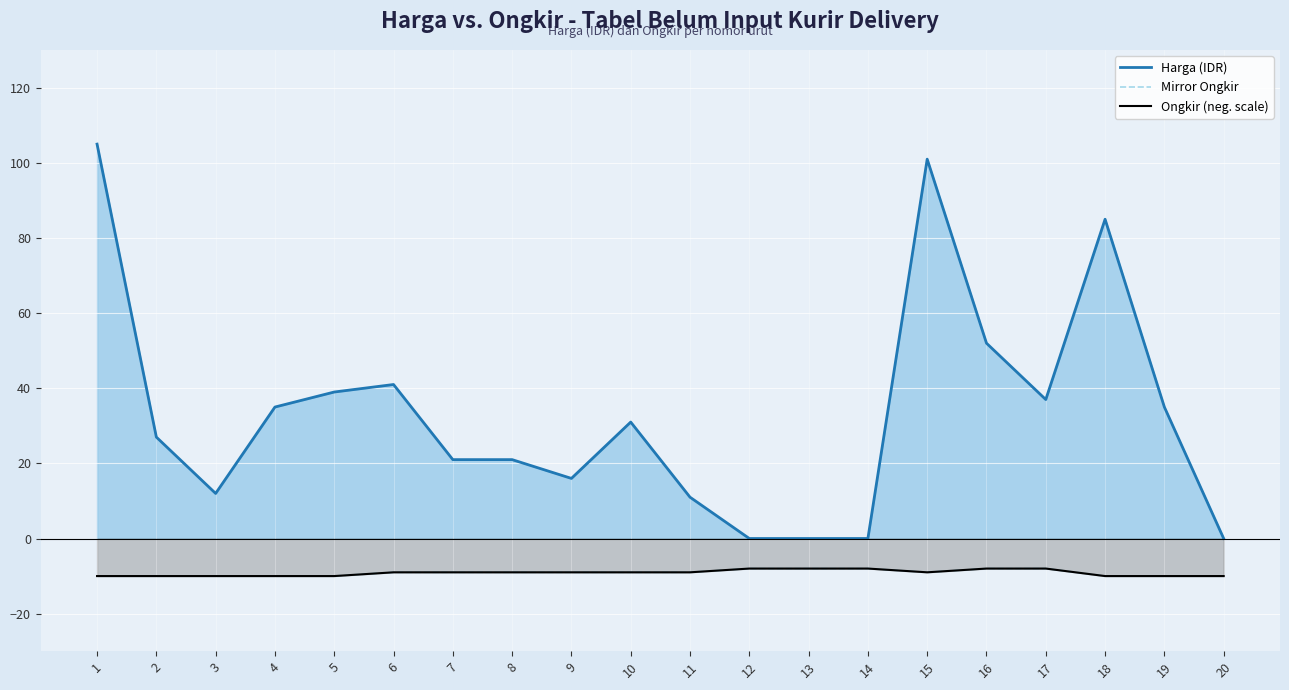

True or false: Harga (IDR) and Mirror Ongkir cross at least once.

False